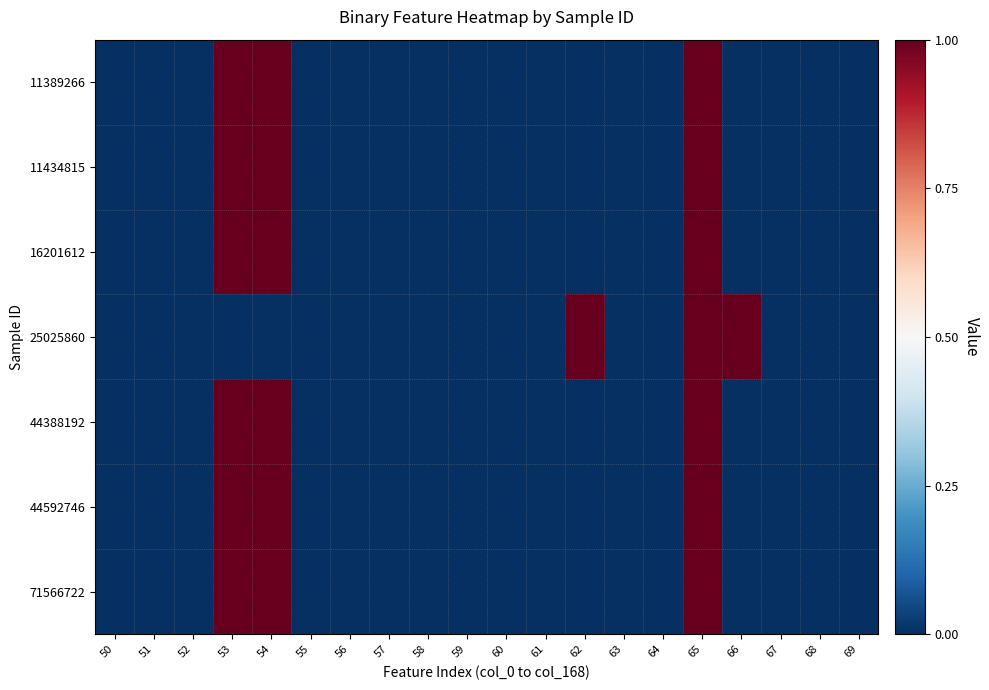

At how many categories does at least one series exceed 0?

5